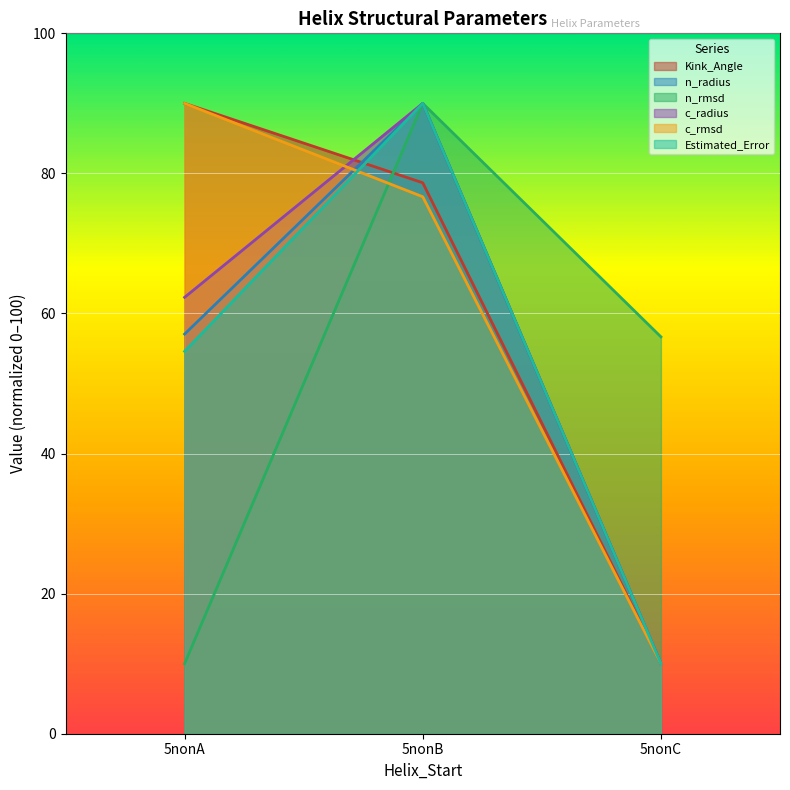

What is the average value of the n_rmsd series?

52.2